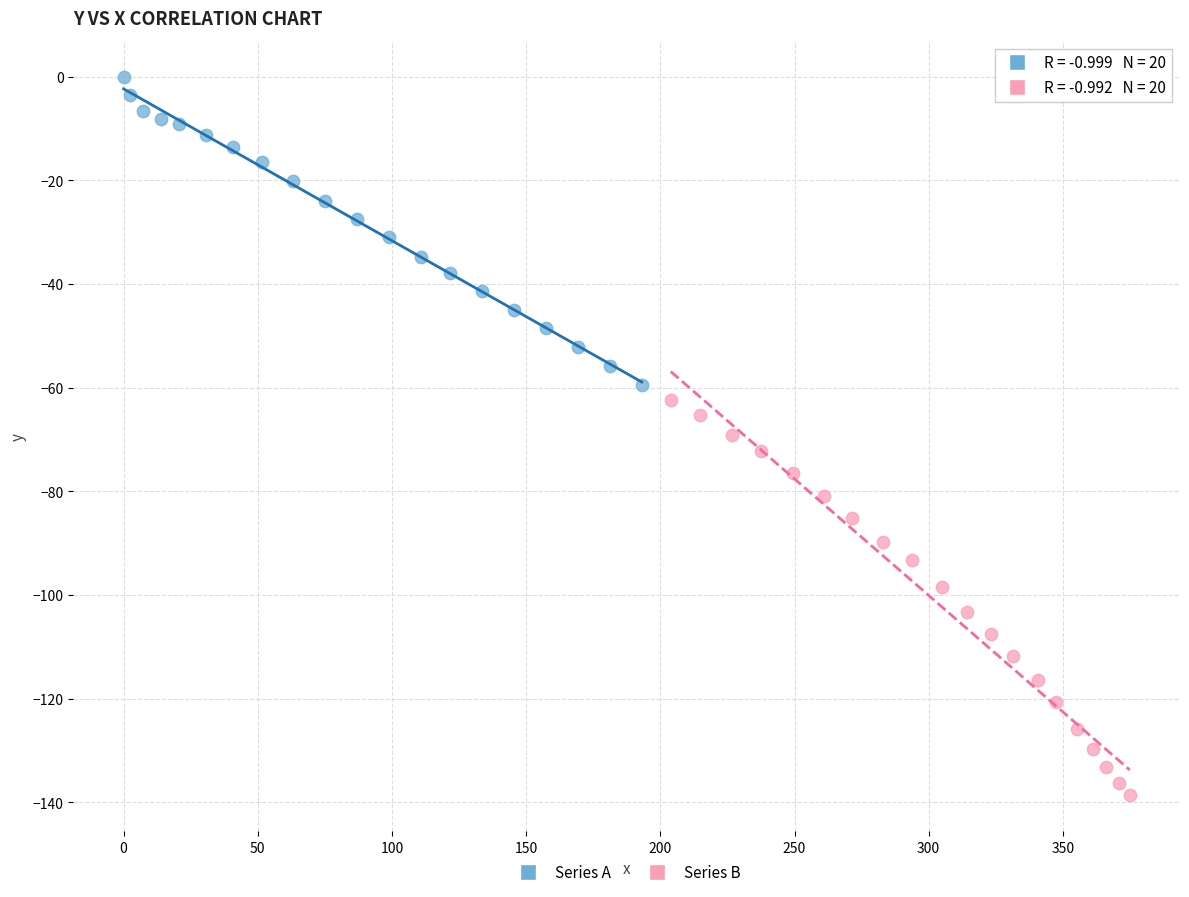

Which series reaches the maximum Y coordinate?

Series A